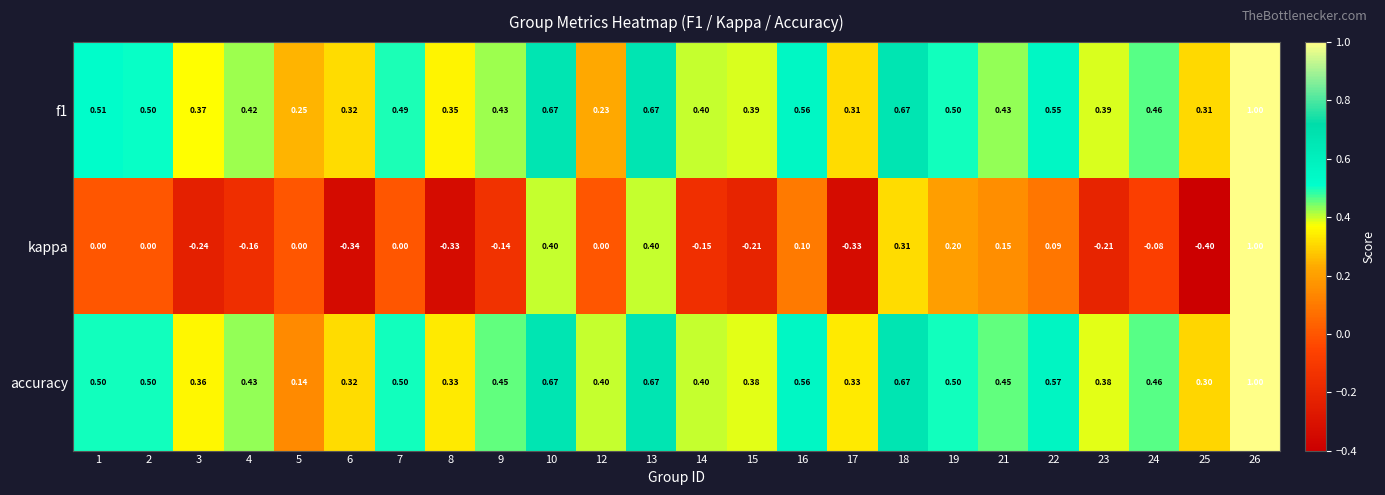

Is the value of f1 at 2 greater than the value of accuracy at 10?

No